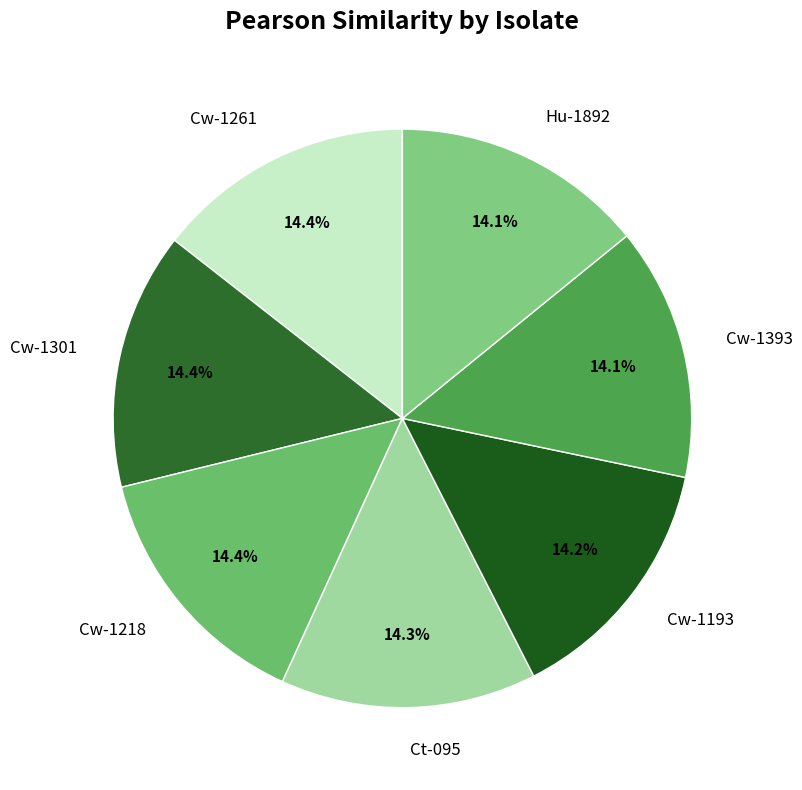

True or false: Hu-1892 accounts for 14% of the total.

True